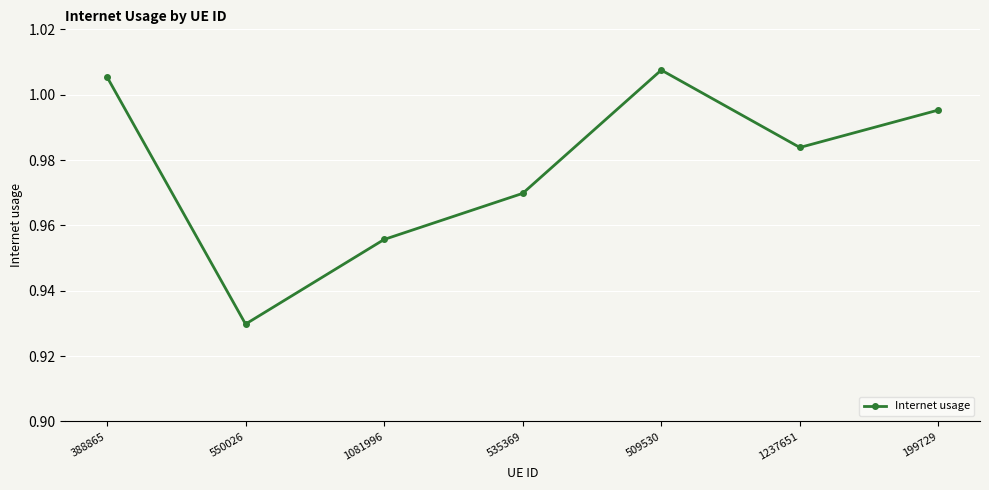

How many points are higher than both their immediate neighbors (excluding endpoints)?

1